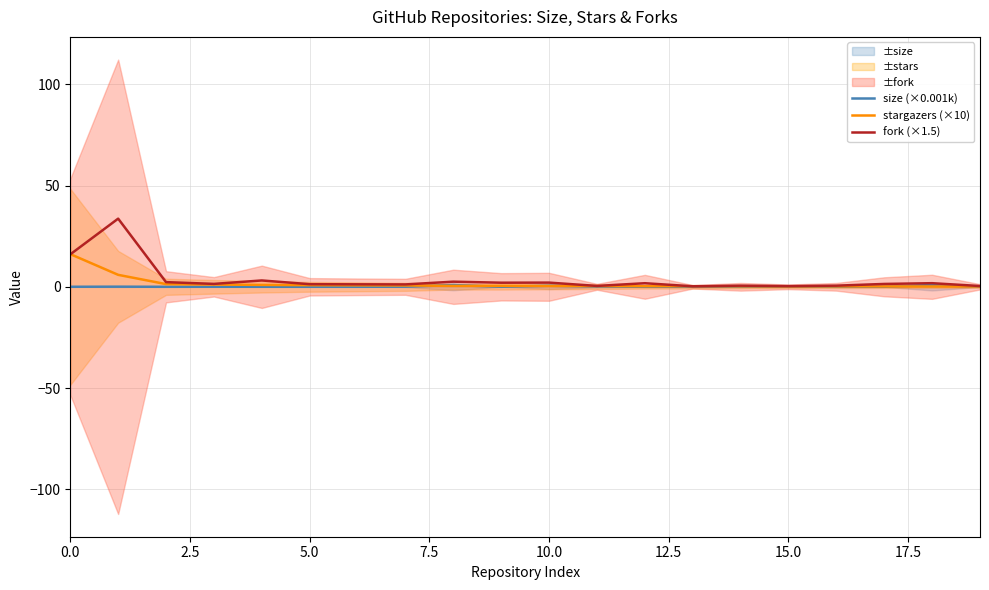

True or false: fork (×1.5) and size (×0.001k) cross at least once.

False